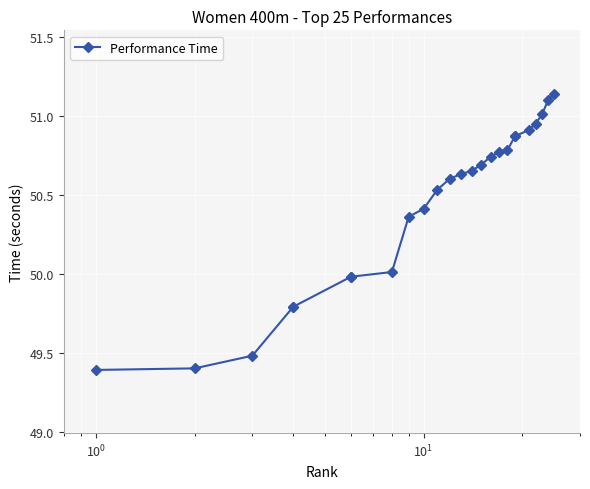

Is it true that the value at $\mathdefault{10^{-1}}$ is 17.6?

False